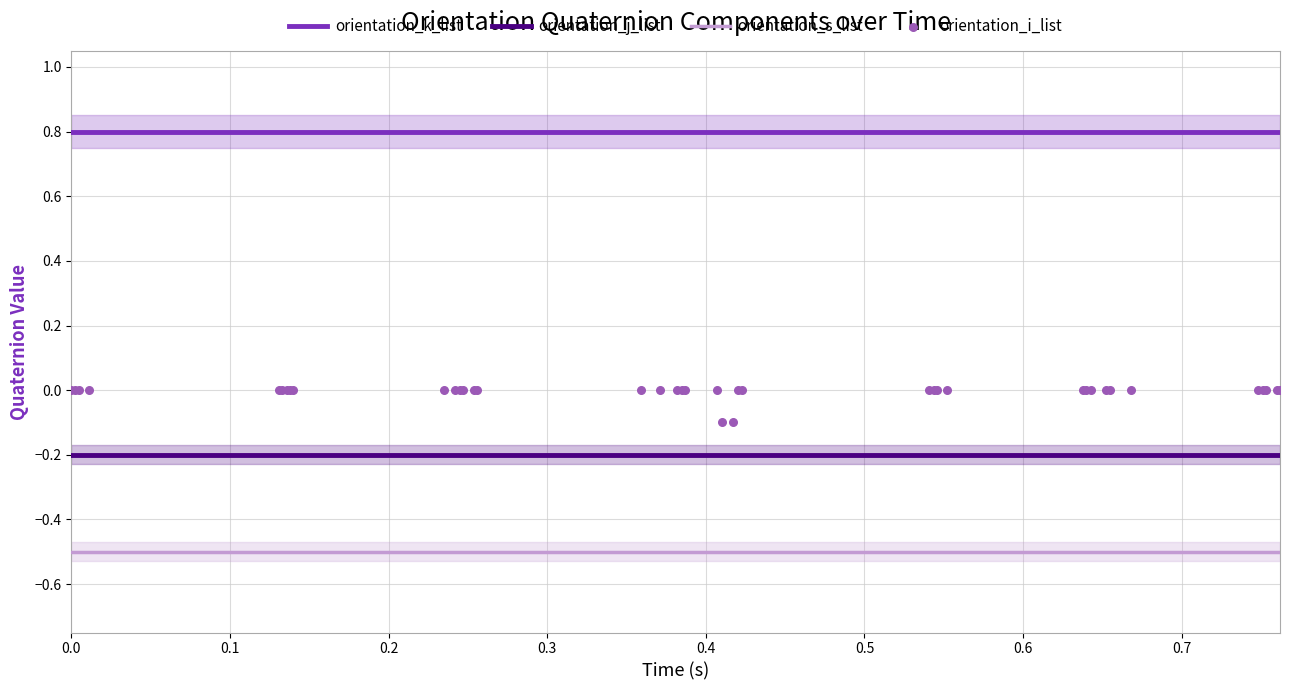

Which series contains the lowest Y value?

orientation_s_list